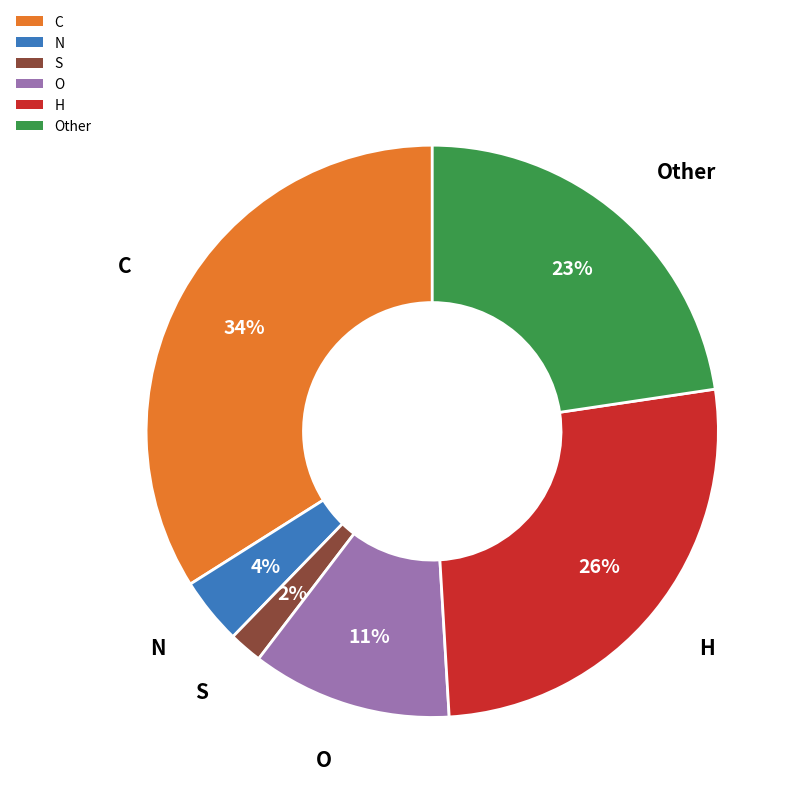

Which has a higher value, O or S?

O